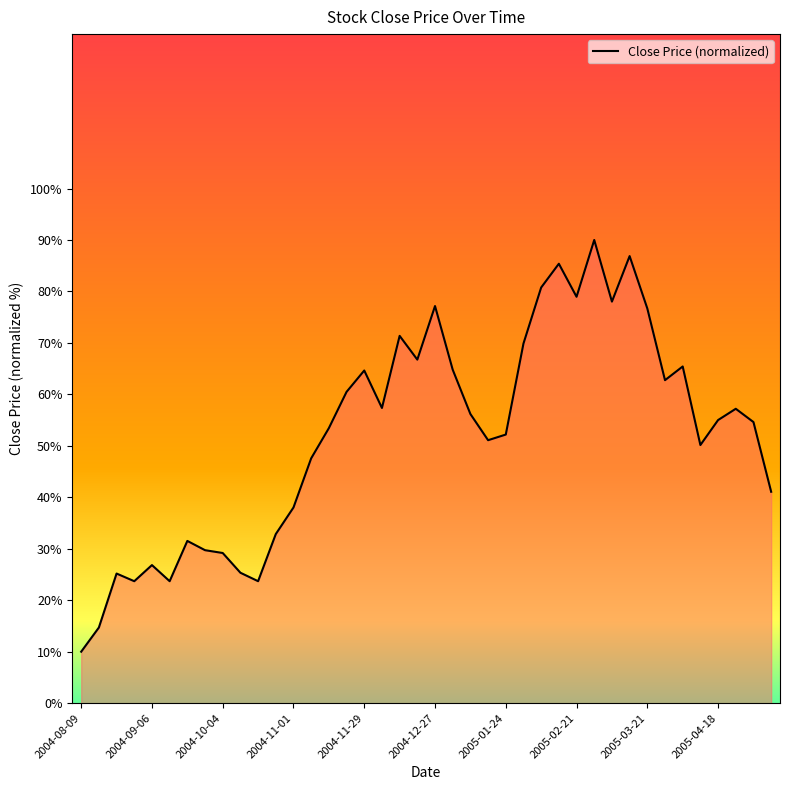

What is the smallest value displayed?

10.0